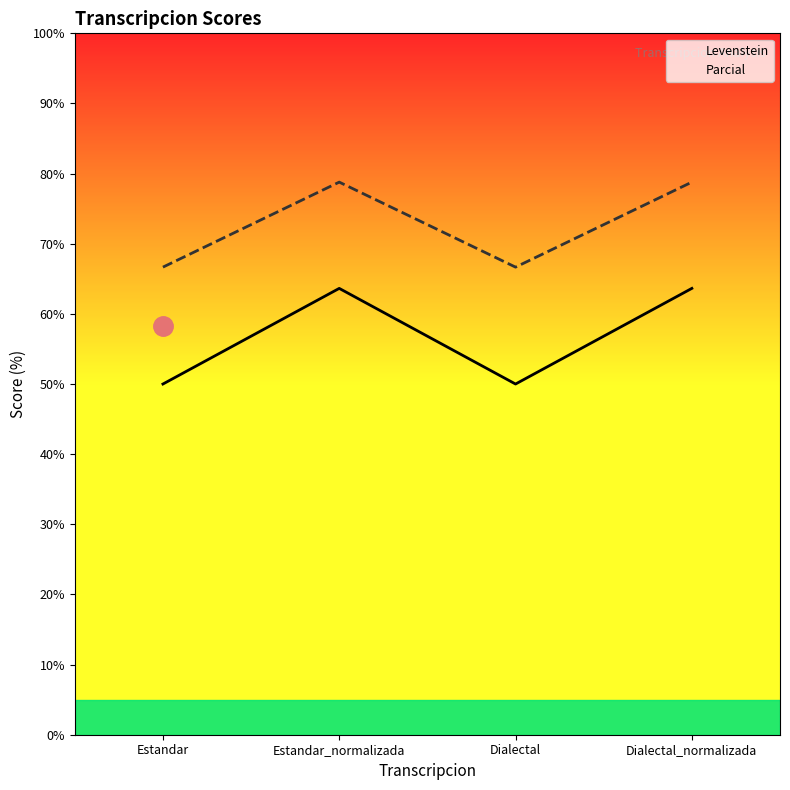

At which category is the sum across all series the highest?

Estandar_normalizada